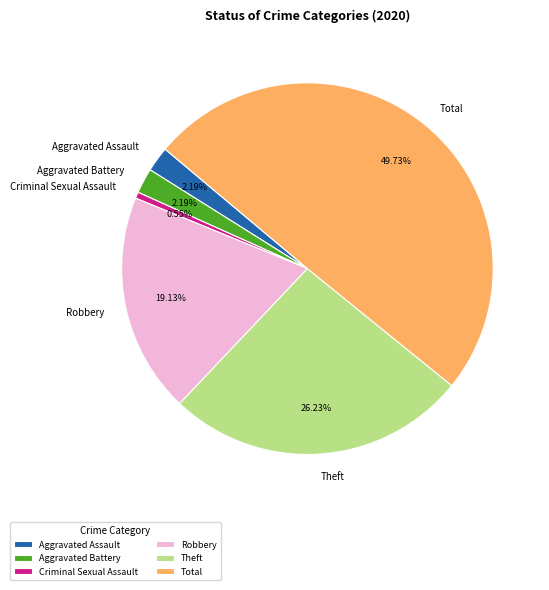

Do Total and Criminal Sexual Assault together represent more than half of the pie?

Yes